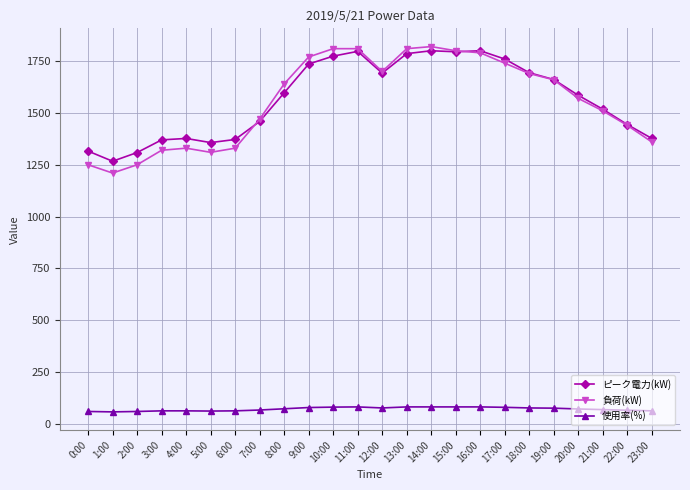

Is the value of ピーク電力(kW) at 1:00 greater than the value of 使用率(%) at 23:00?

Yes